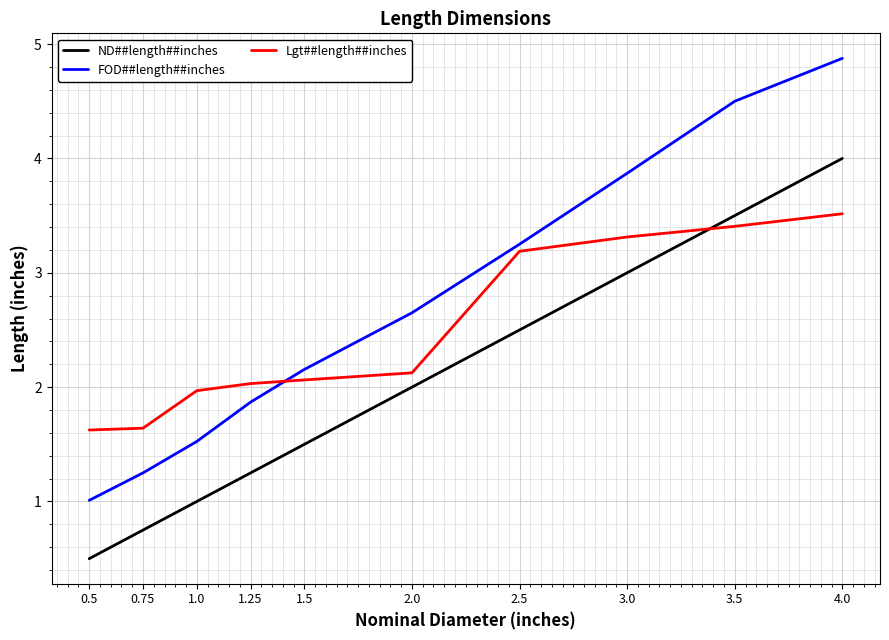

The value of Lgt##length##inches at 3.5 is 3.4. True or false?

True